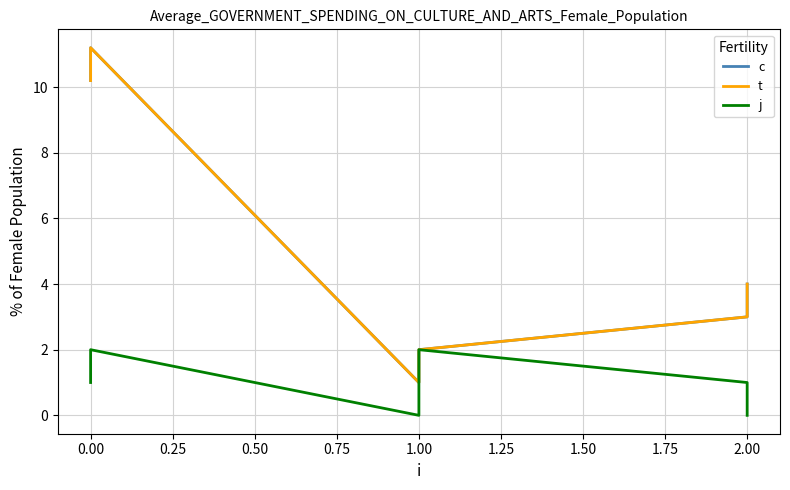

How many positive values does the j series have?

4